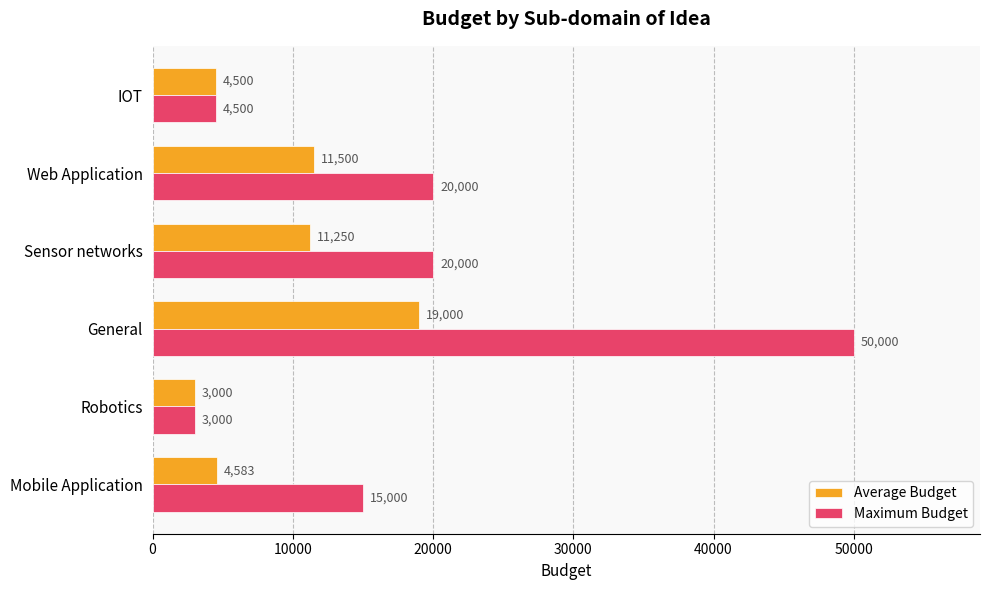

What is the total value across all series at IOT?

9000